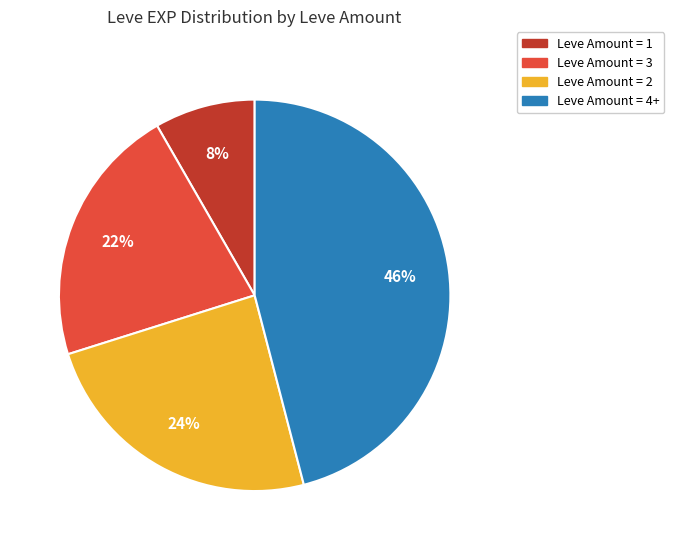

To the nearest percent, what is the difference between the largest and smallest slice percentages?

38%